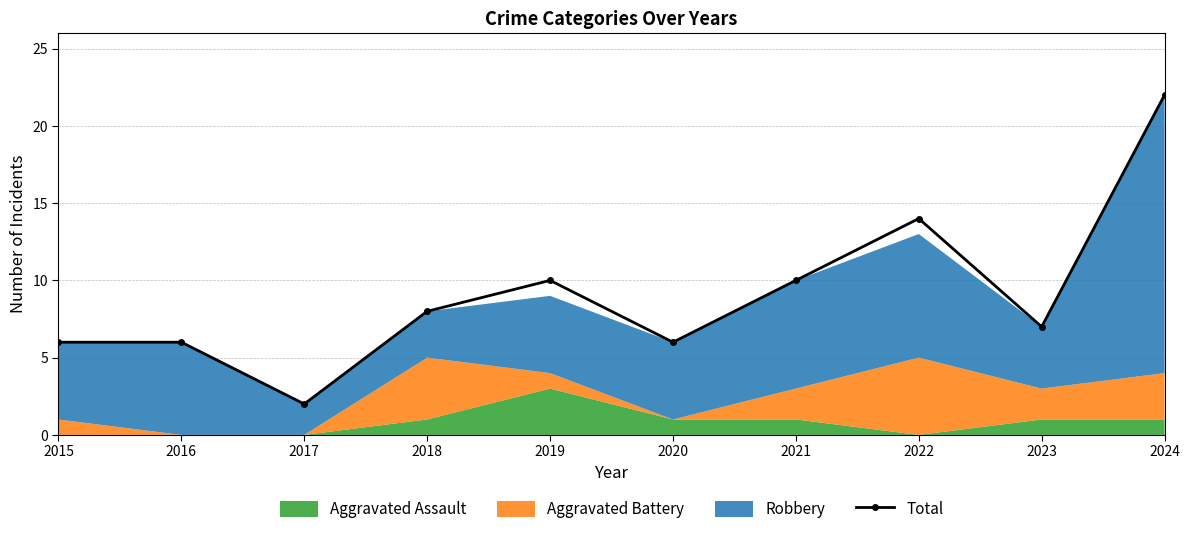

What is the value of the 3rd point from the left?

2